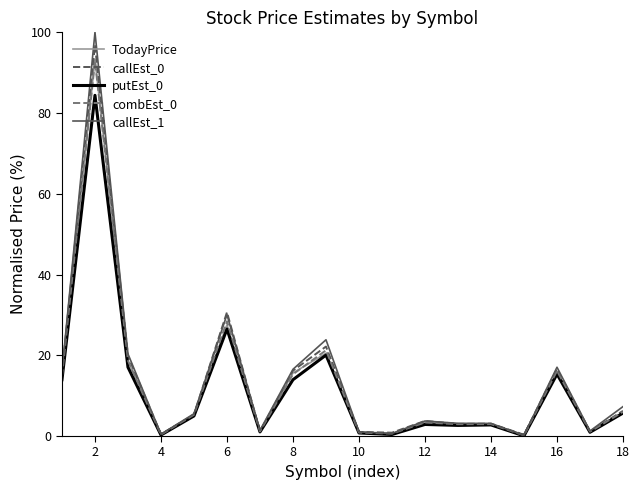

Does the chart have visible grid lines?

No